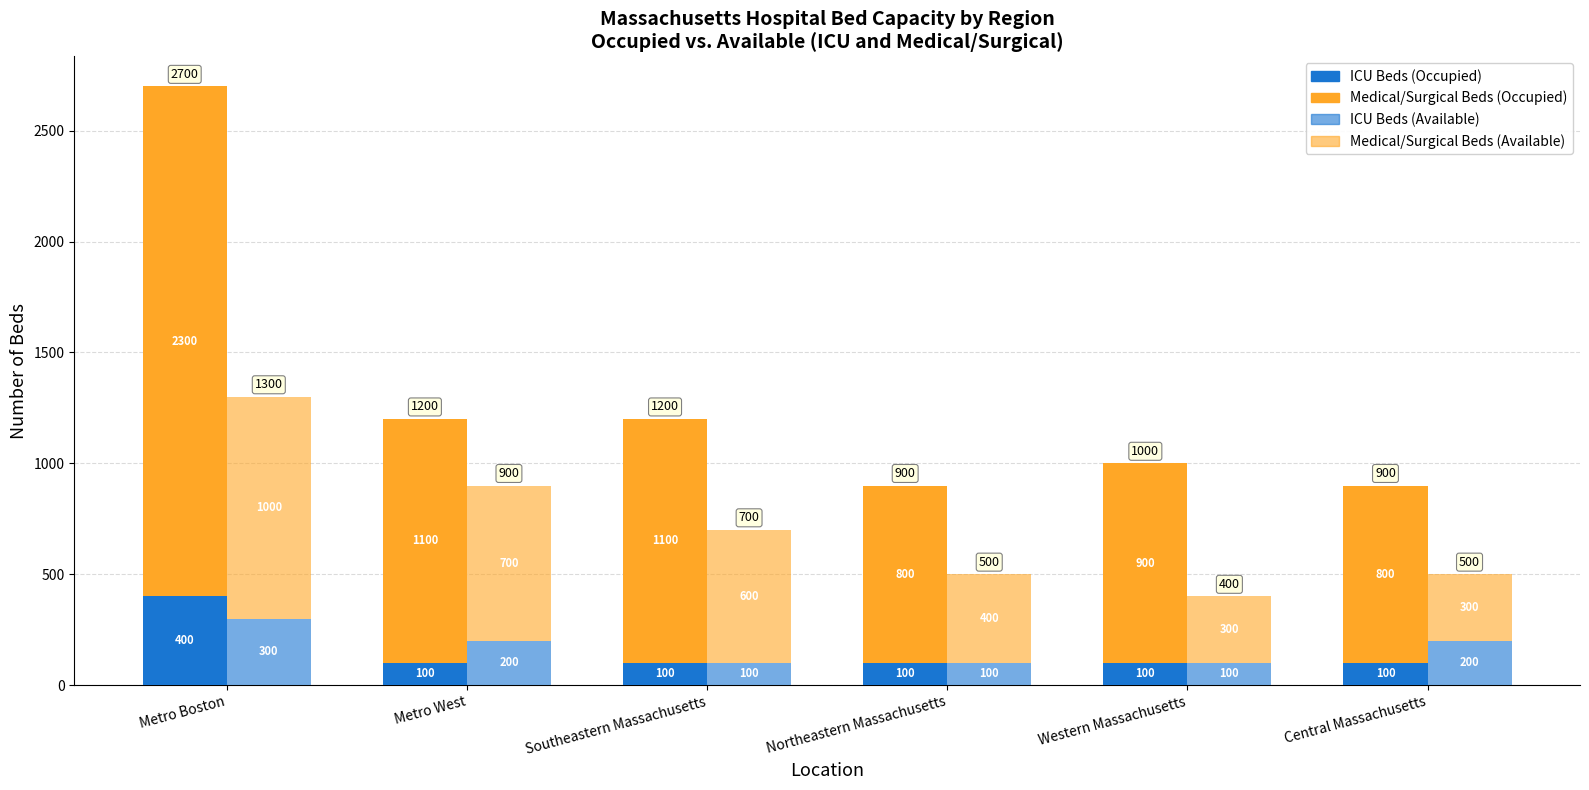

Which category has the highest value across all series?

Metro Boston